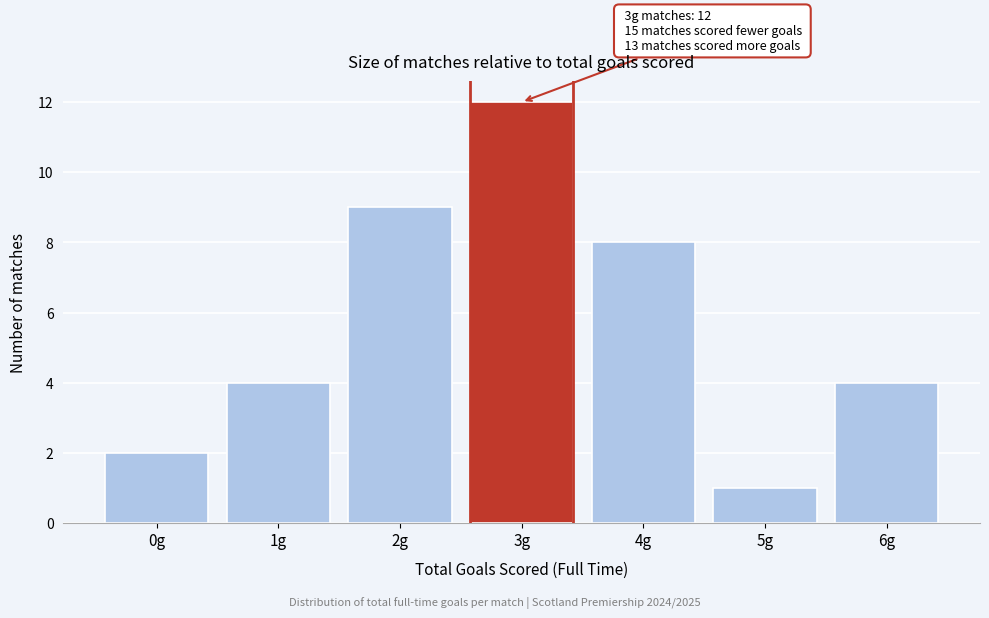

Reading left to right, list all the values displayed in this chart.

0g=2	1g=4	2g=9	3g=12	4g=8	5g=1	6g=4